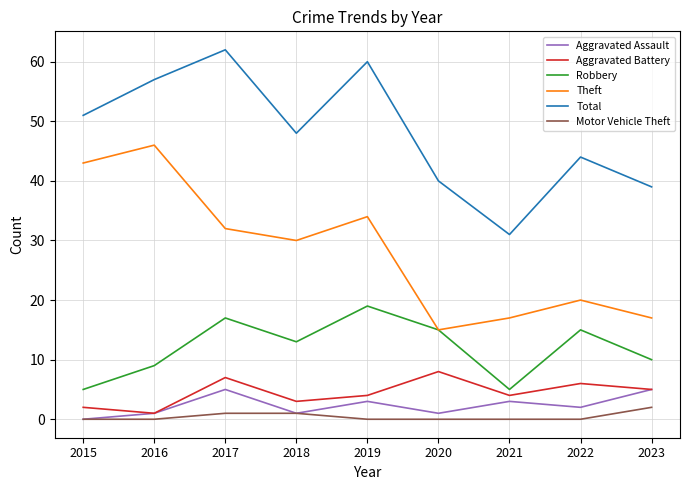

At which category is the sum across all series the highest?

2017